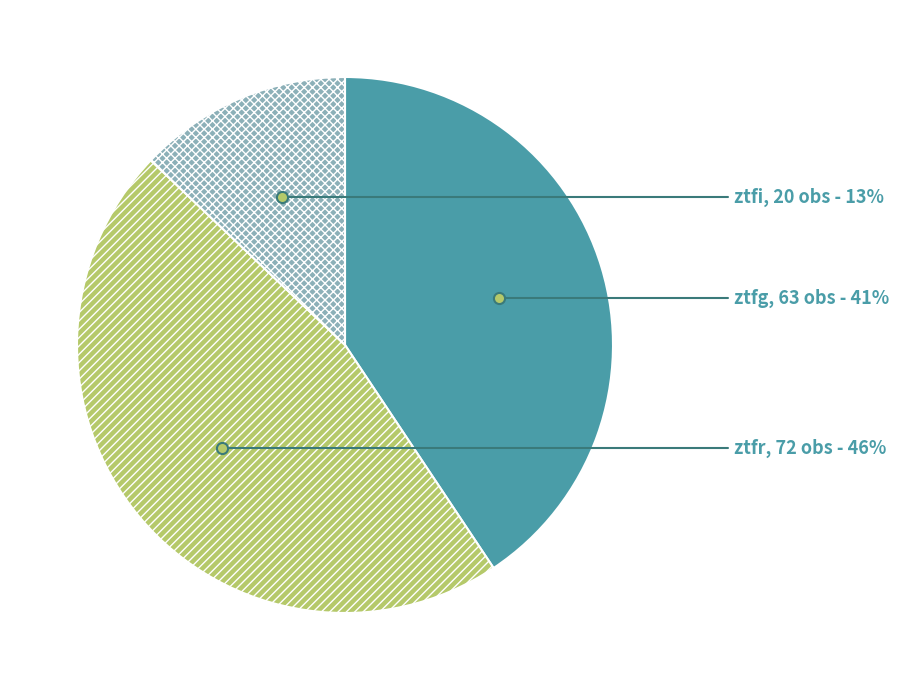

To the nearest percent, what is the combined percentage of ztfr and ztfg?

87%